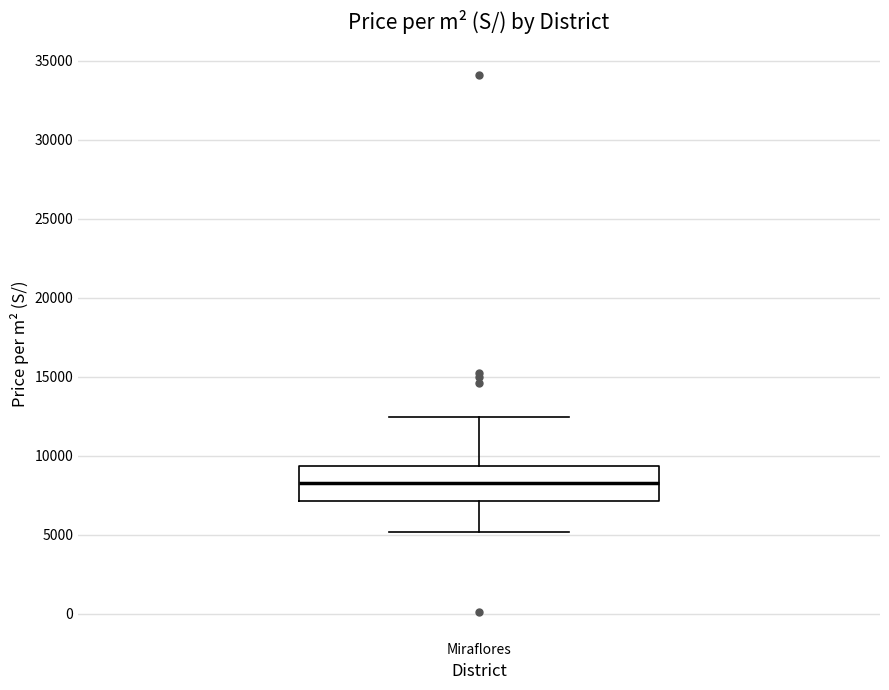

Where does the median line of the box for Miraflores sit on the y-axis? The values are not printed on the chart, so give them approximately, as read against the axis.

8000